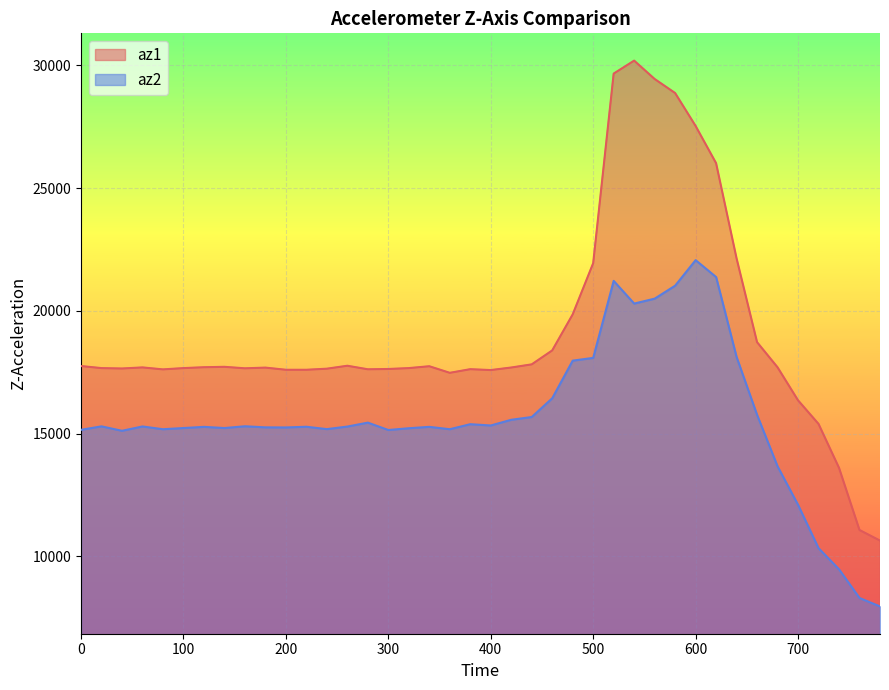

At which category does az1 reach its first local peak?

60